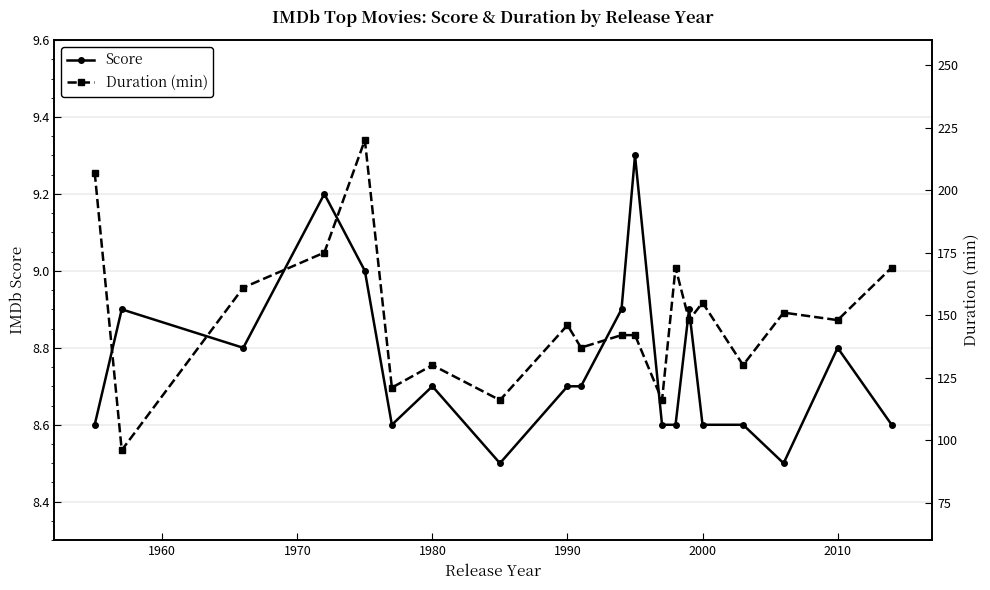

True or false: Duration (min) and Score intersect in this chart.

False